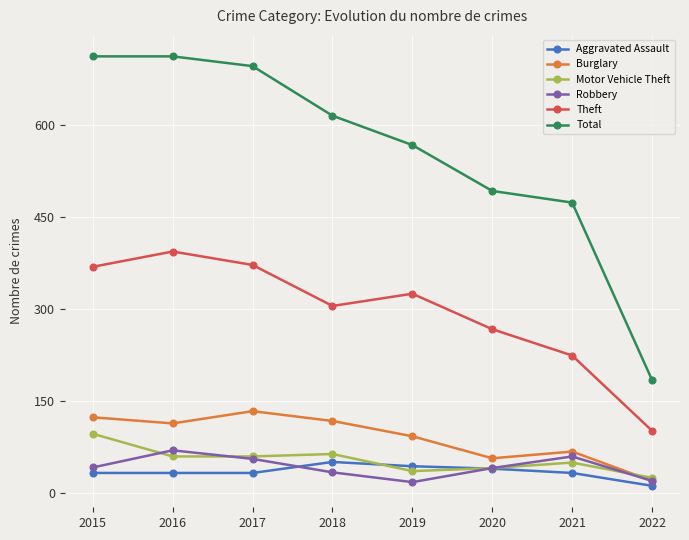

The value of Theft at 2022 is 148. True or false?

False